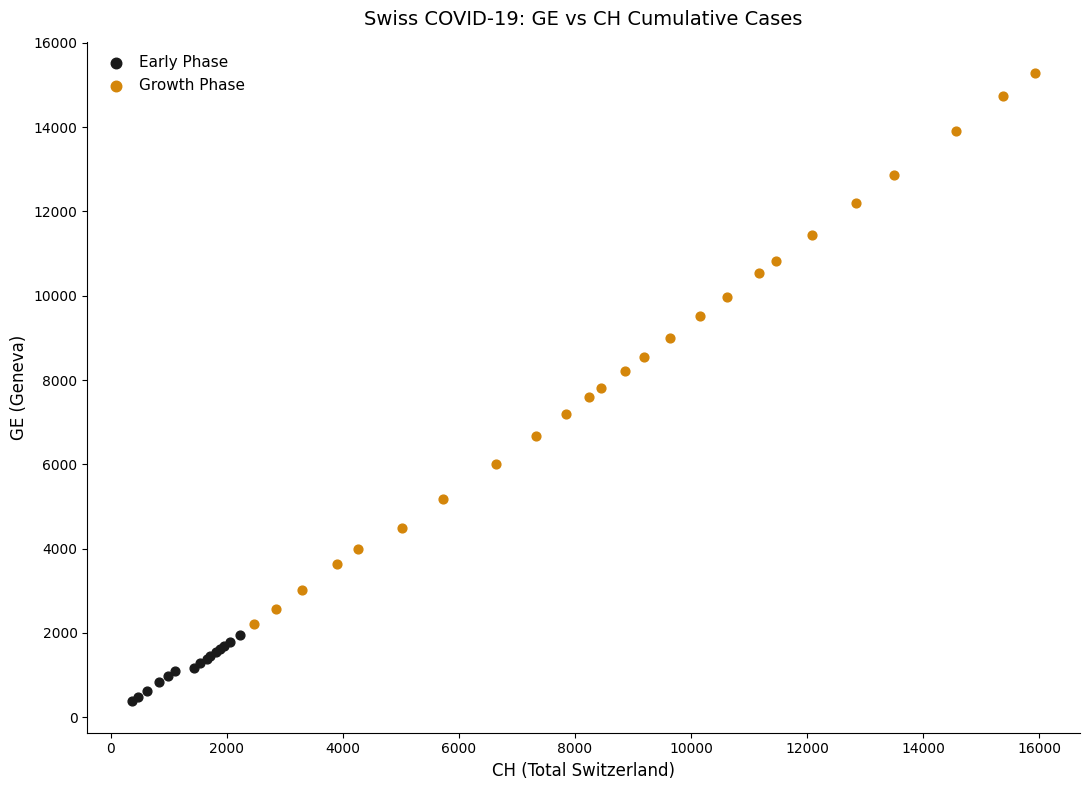

Which series reaches the maximum Y coordinate?

Growth Phase